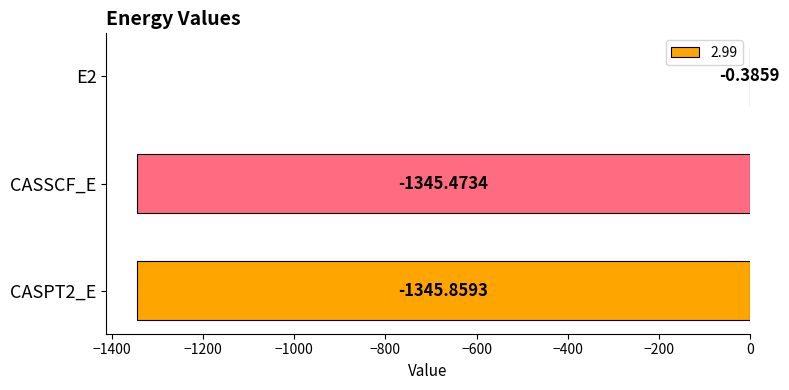

The chart shows a value of -1345.9 at CASPT2_E. True or false?

True